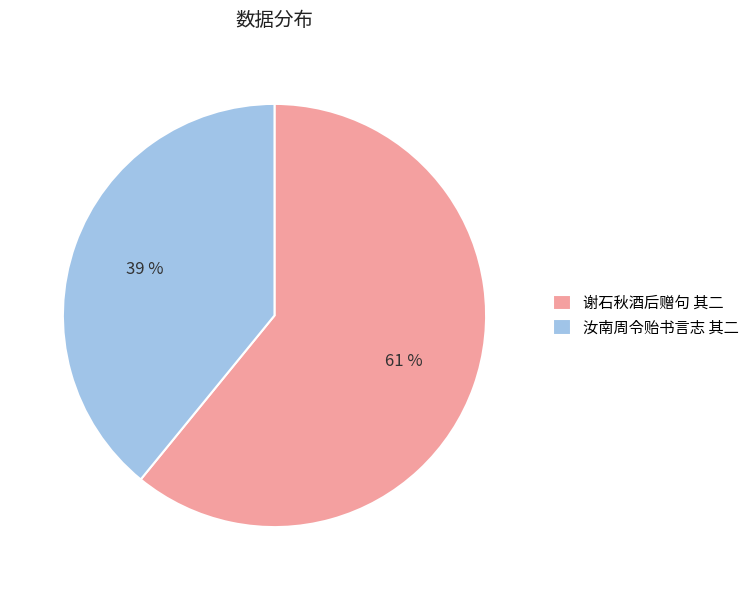

What is the ratio of the value at 谢石秋酒后赠句 其二 to the value at 汝南周令贻书言志 其二?

1.6